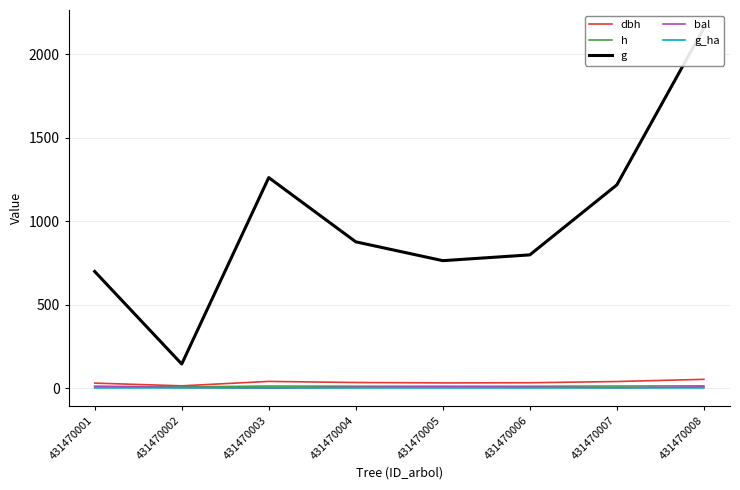

Which category has the highest value across all series?

431470008